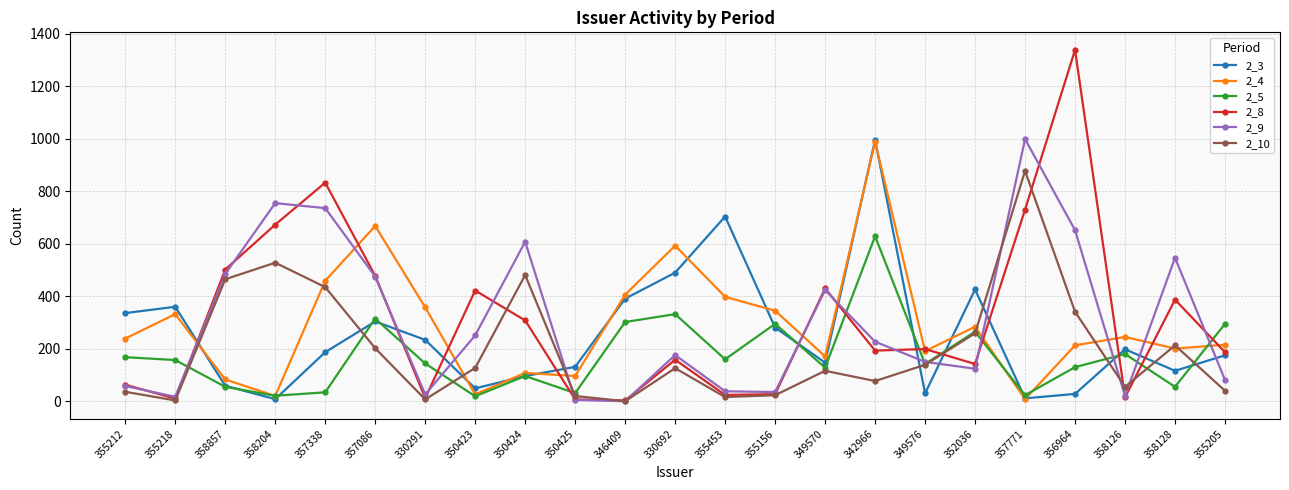

What is the maximum value for 2_8?

1339